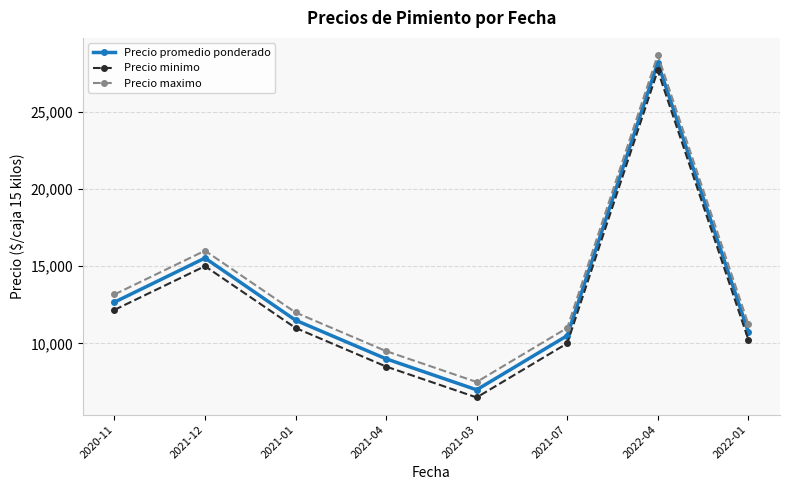

Reading left to right, transcribe all the data shown in this chart.

Precio promedio ponderado: 12666.7	15523.7	11500.0	9000.0	6993.7	10500.0	28166.7	10750.0
Precio minimo: 12166.7	15000.0	11000.0	8500.0	6500.0	10000.0	27666.7	10250.0
Precio maximo: 13166.7	16000.0	12000.0	9500.0	7500.0	11000.0	28666.7	11250.0